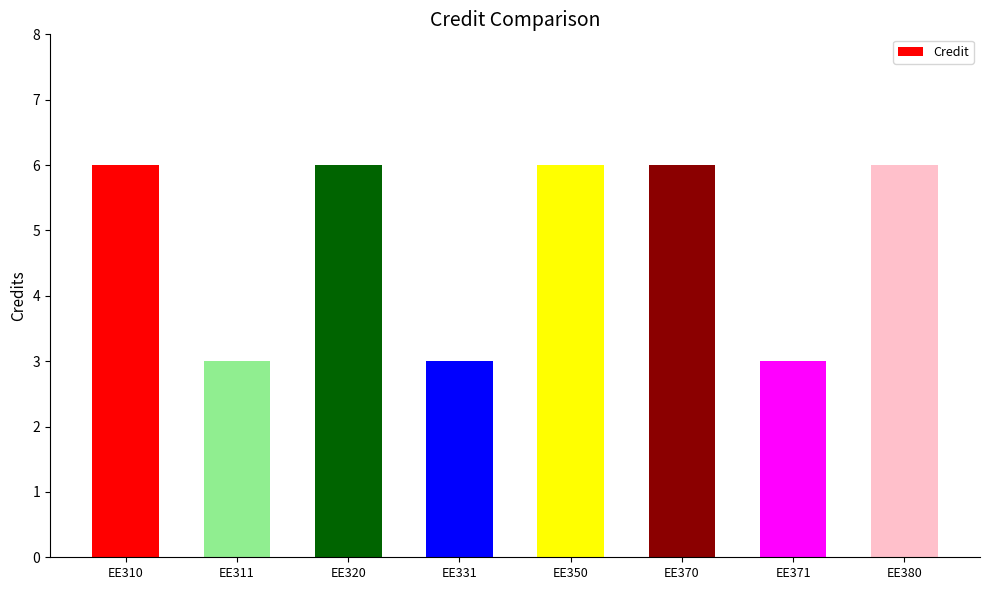

True or false: the data shows 6 at EE310.

True